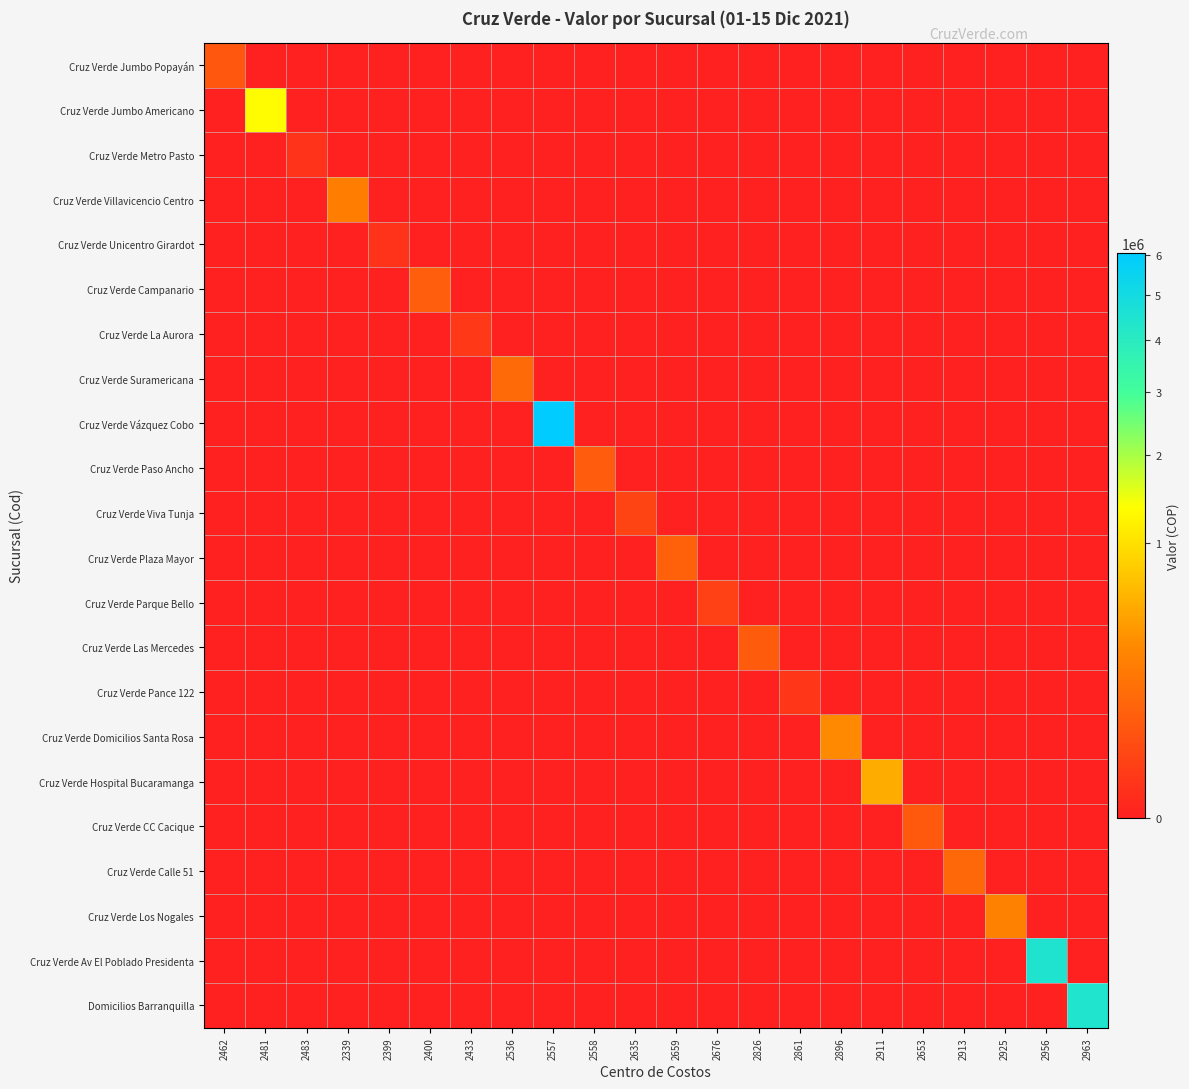

Which series has the largest range (max minus min)?

Cruz Verde Vázquez Cobo